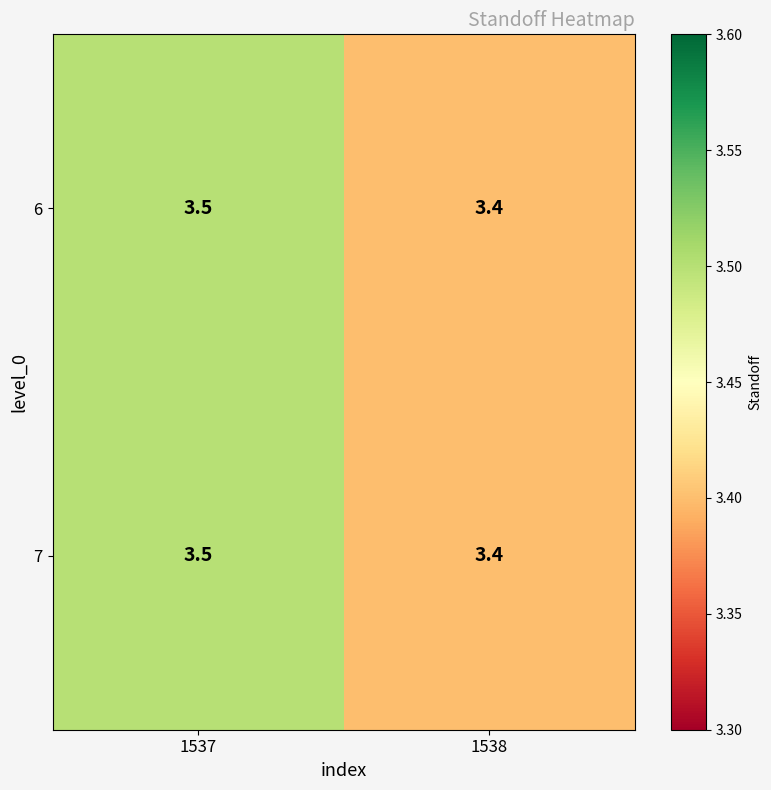

What is the average value of the 6 series?

3.5